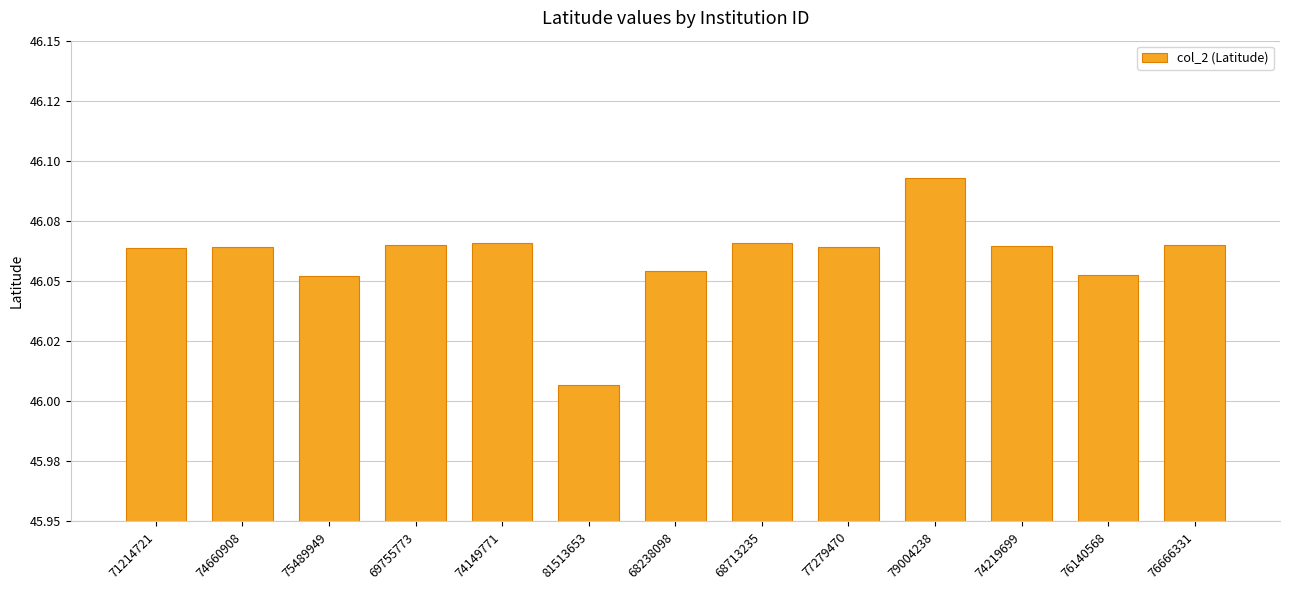

Does the chart contain any negative values?

No